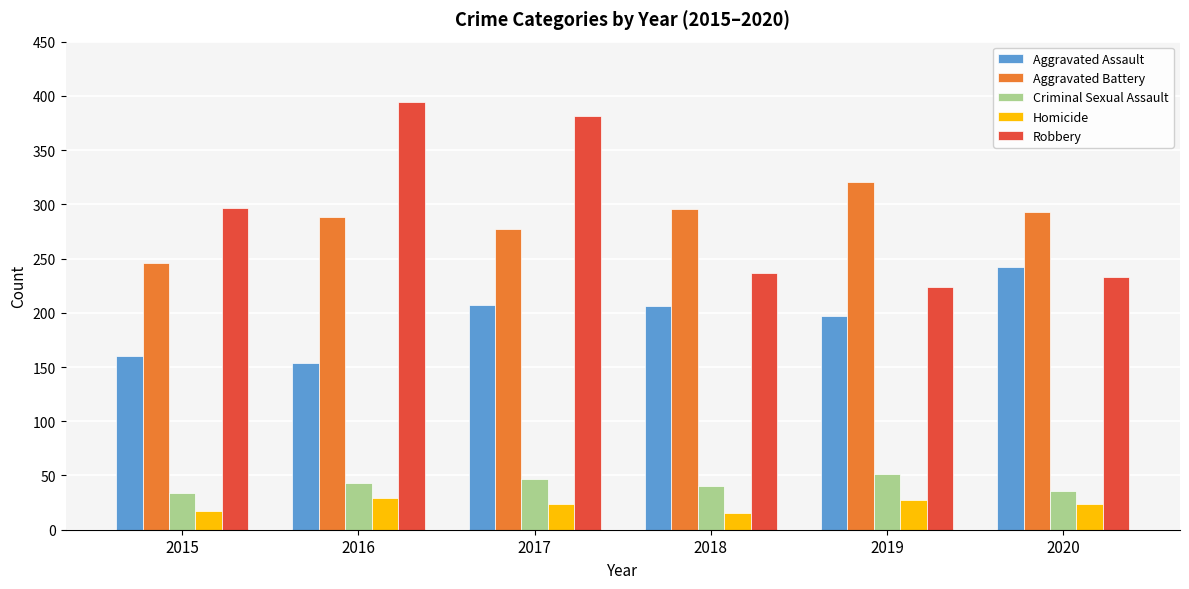

What is the total value across all series at 2017?

936